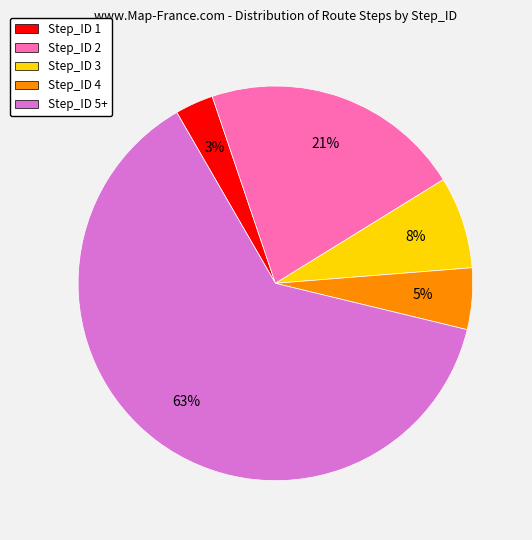

To the nearest percent, what percentage of the pie is Step_ID 1?

3%